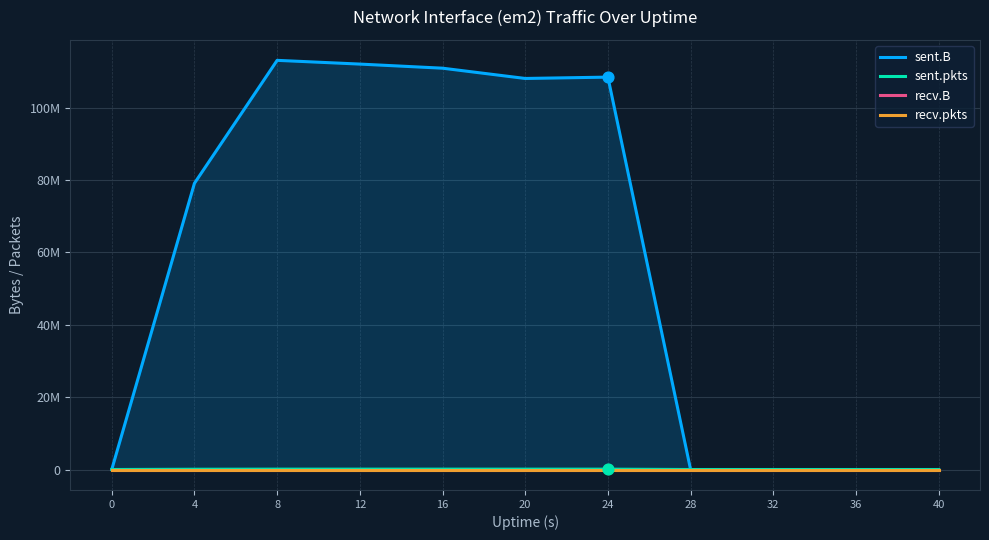

At how many categories does at least one series exceed 30150791?

6